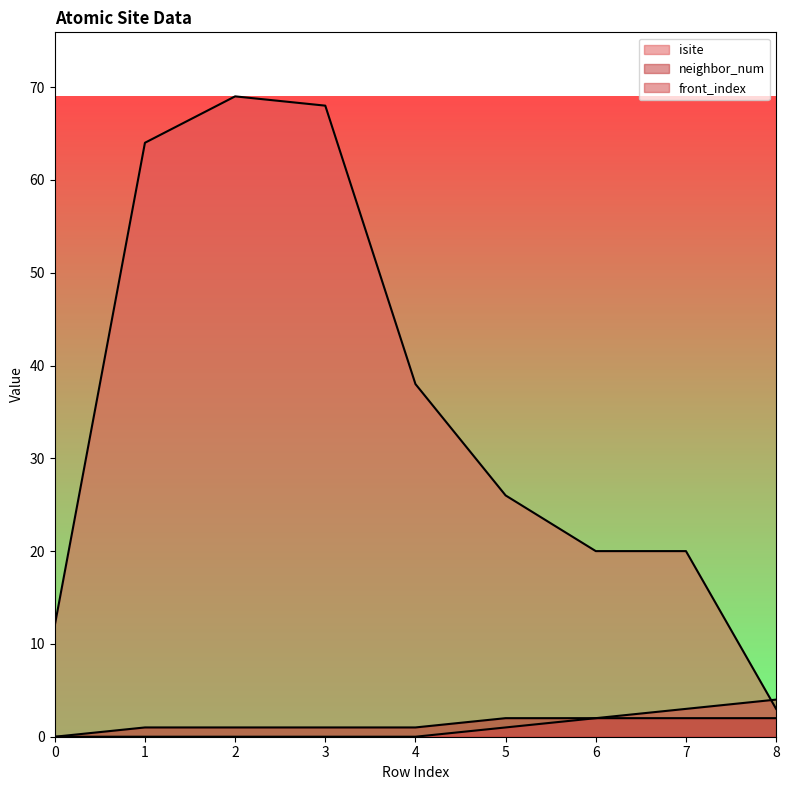

Reading left to right, transcribe all the data shown in this chart.

isite: 12	64	69	68	38	26	20	20	3
neighbor_num: 0	1	1	1	1	2	2	2	2
front_index: 0	0	0	0	0	1	2	3	4